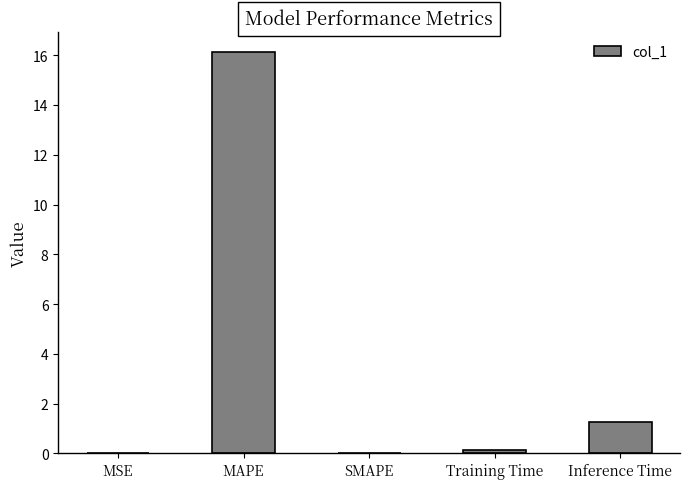

Between Inference Time and MAPE, which is larger?

MAPE